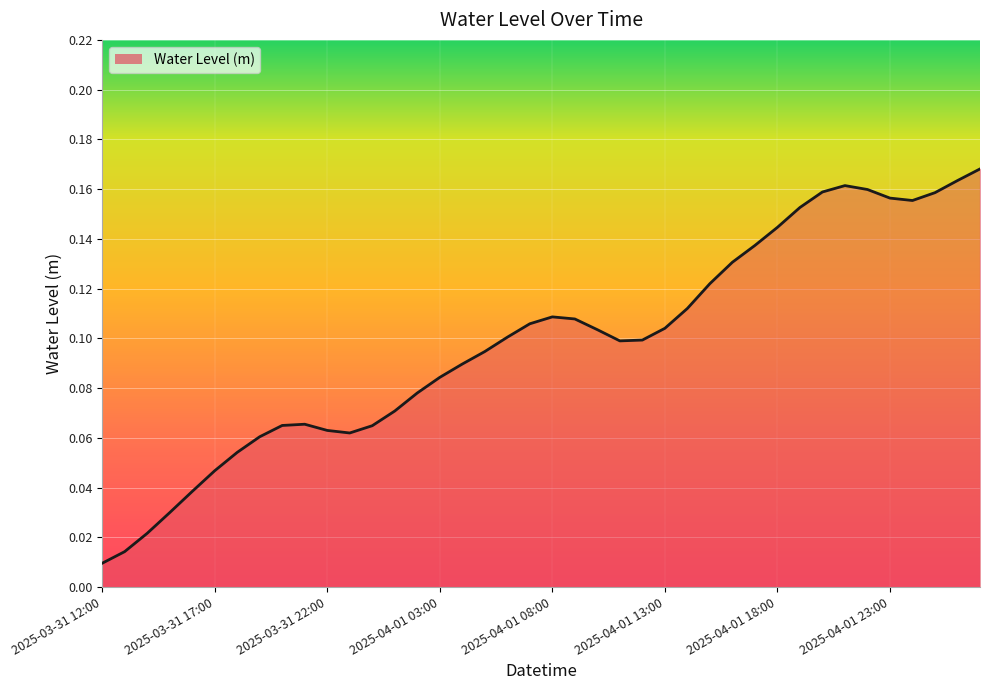

What is the sum of all values?

3.9